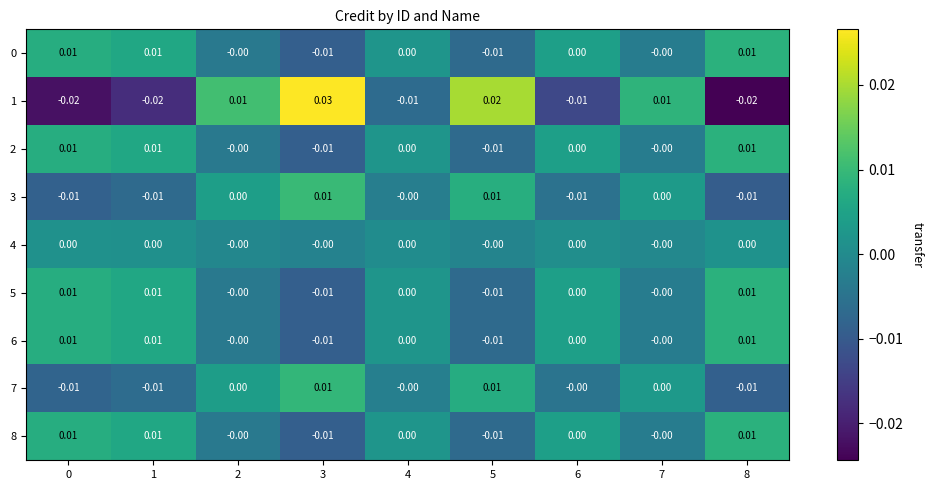

Is the value of 3 at 0 greater than the value of 2 at 7?

No